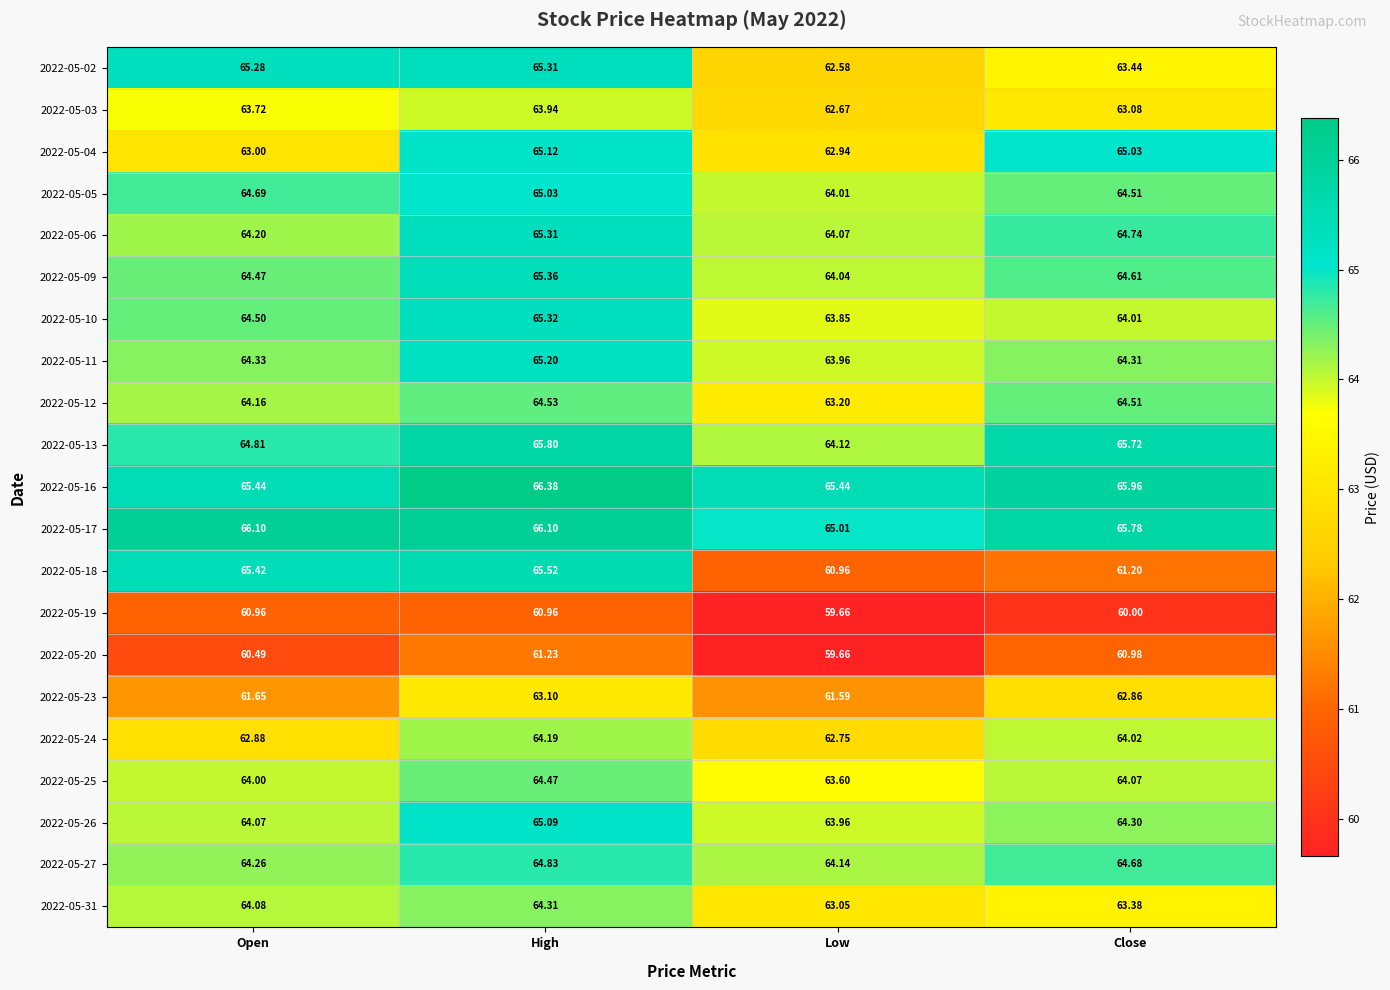

At which label does 2022-05-31 first exceed 64?

Open